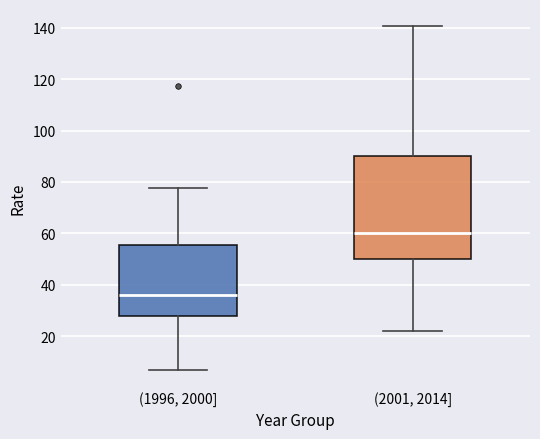

Reading left to right, read every box against the y-axis: the position of its median line, the range the box covers, and the ends of its whiskers. The values are not printed on the chart, so give them approximately, as read against the axis.

(1996, 2000]: median 36, box 28 to 56, whiskers 8 to 78
(2001, 2014]: median 60, box 50 to 90, whiskers 22 to 140